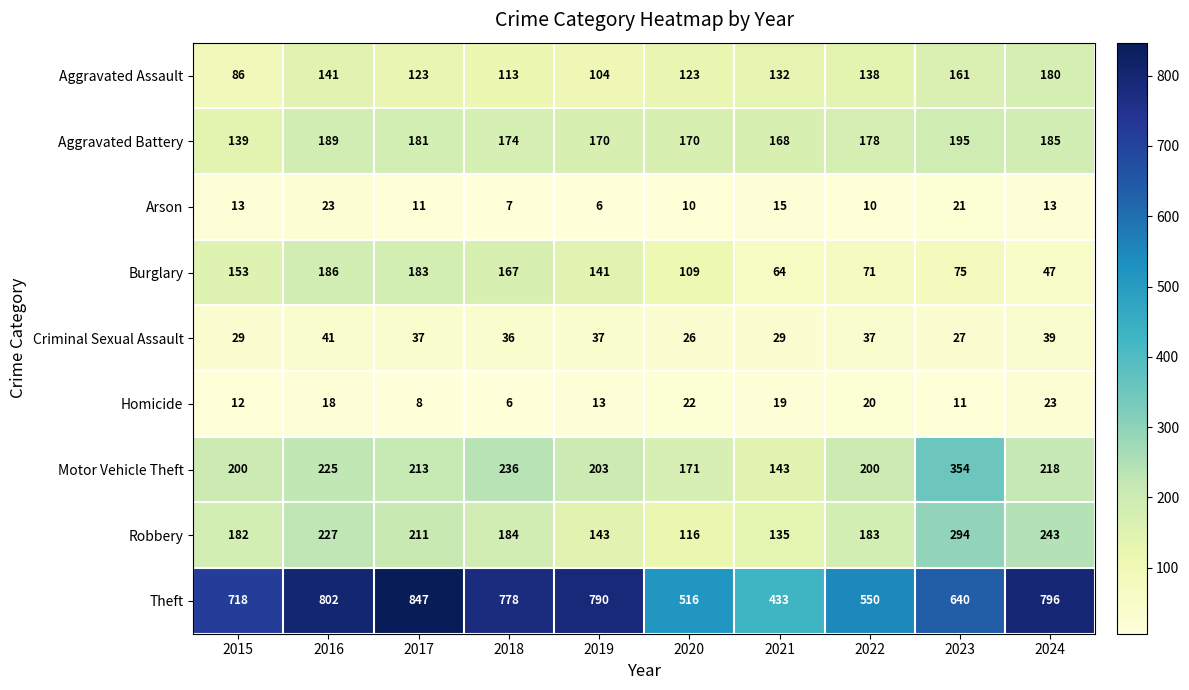

What is the smallest value displayed?

6